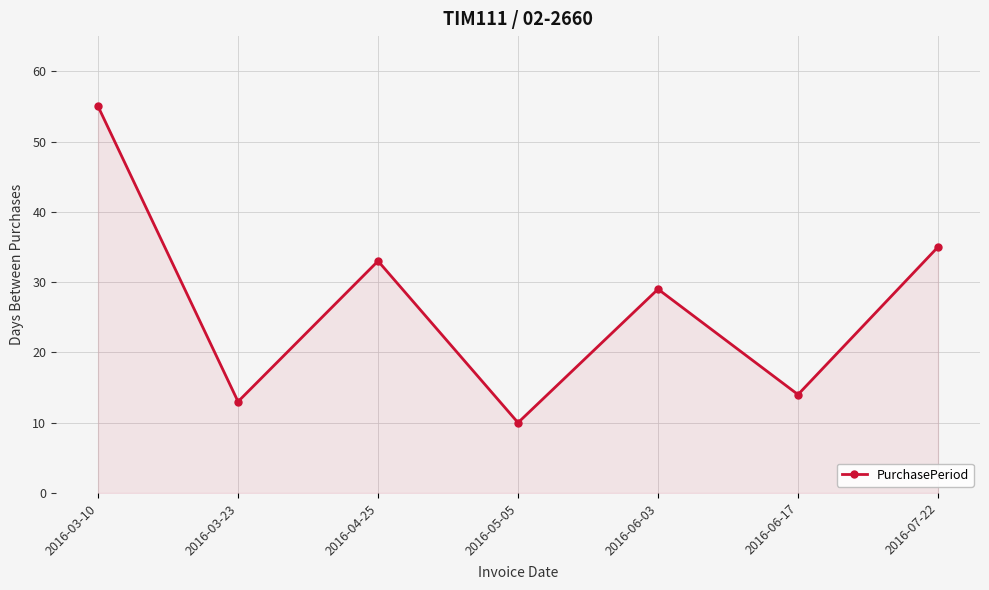

What is the difference between the values at 2016-04-25 and 2016-03-10?

22